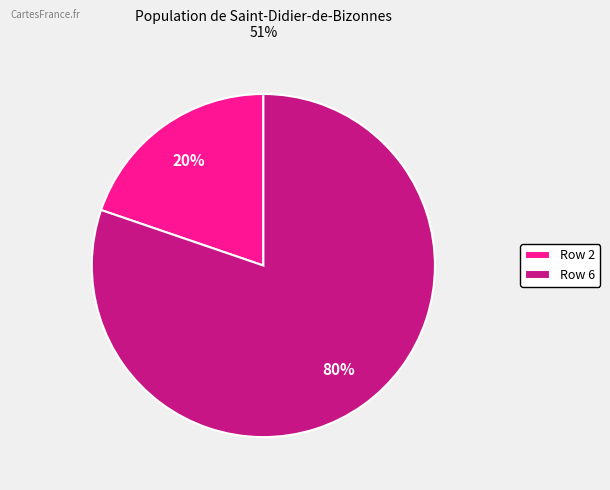

Between Row 6 and Row 2, which is larger?

Row 6